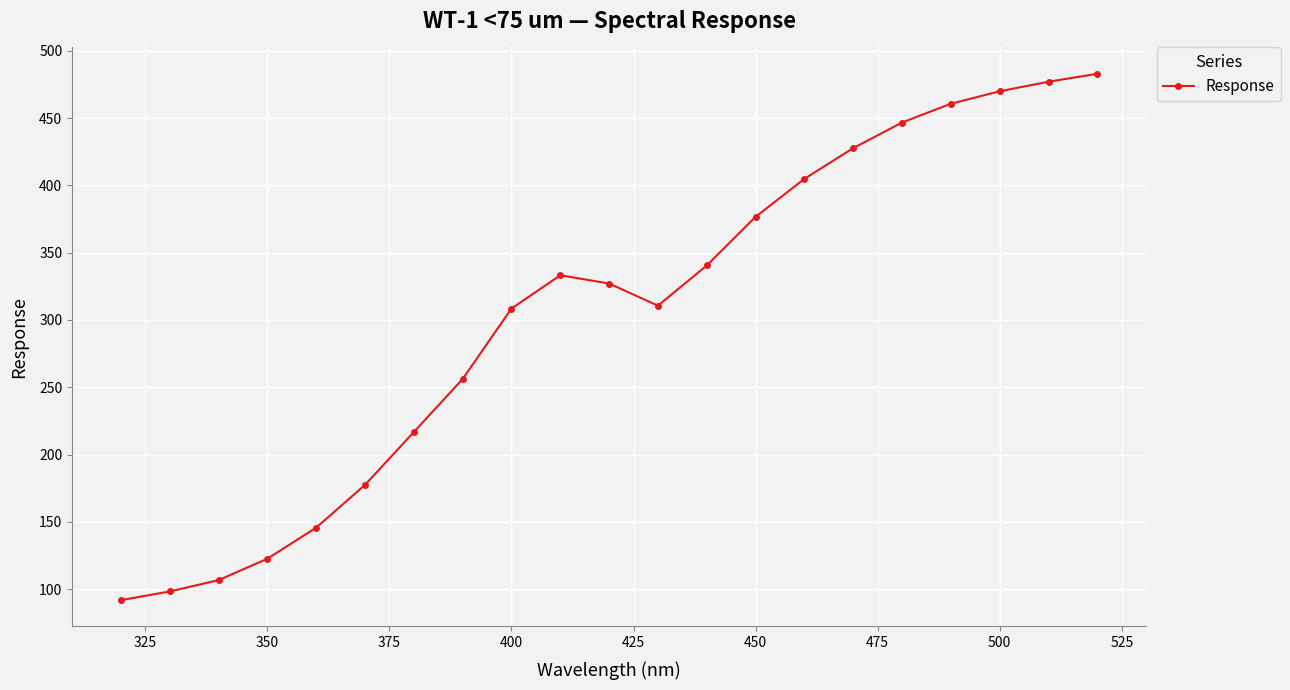

What is the value of the 15th point from the left?

404.9